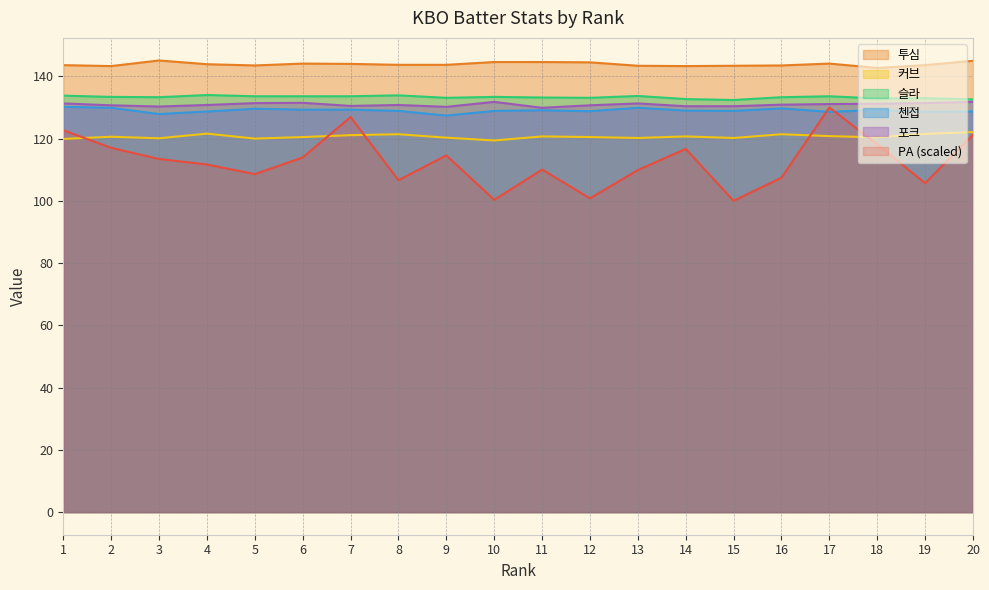

What is the average value of the 포크 series?

130.9